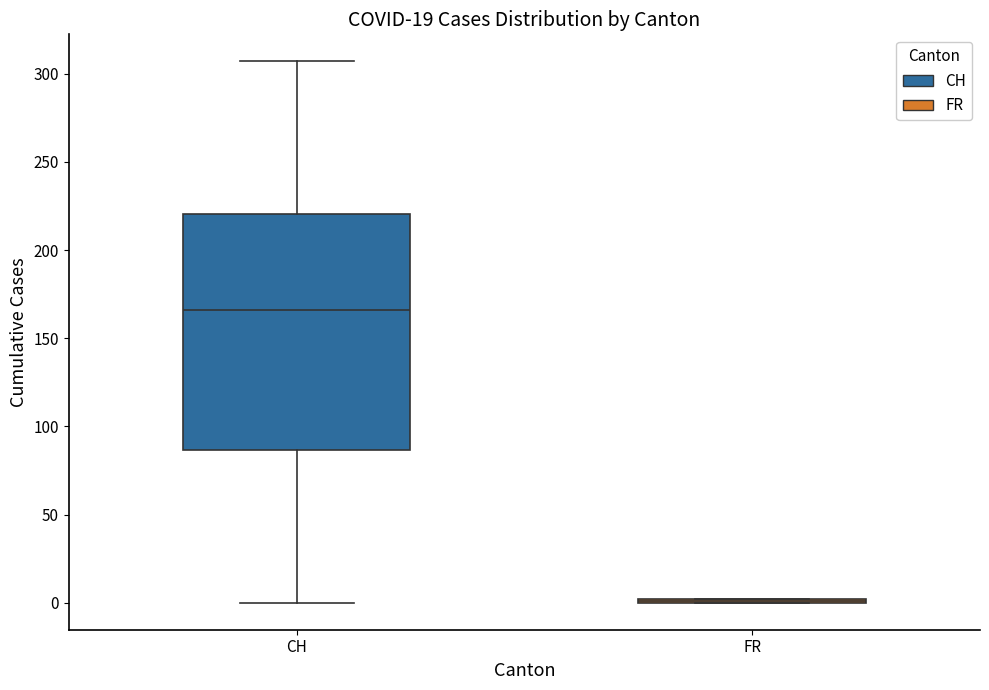

Reading left to right, read every box against the y-axis: the position of its median line, the range the box covers, and the ends of its whiskers. The values are not printed on the chart, so give them approximately, as read against the axis.

CH: median 165, box 85 to 220, whiskers 0 to 305
FR: box collapsed to a line at 0, whiskers 0 to 0